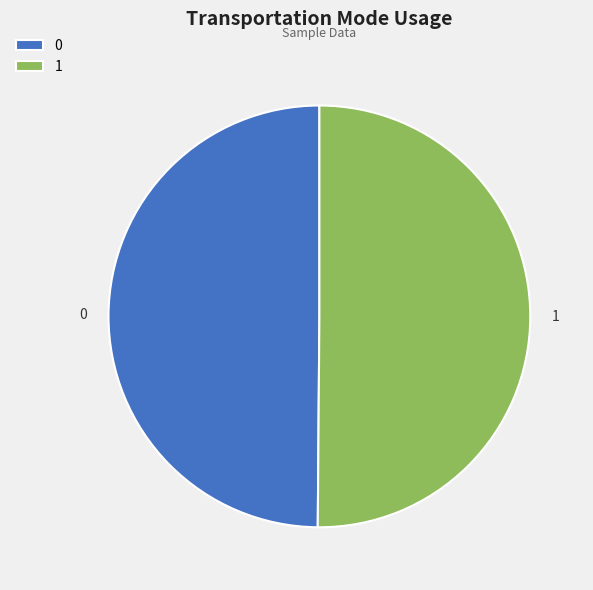

What is the ratio of the value at 0 to the value at 1?

1.0